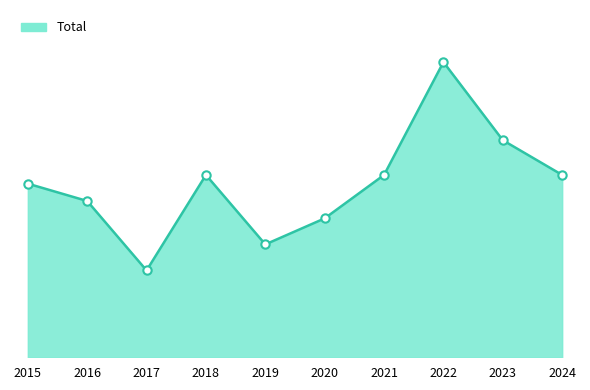

Does the chart display data point markers on the line(s)?

No